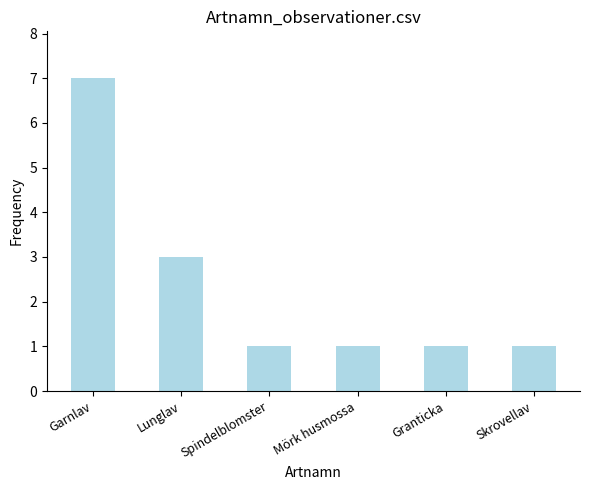

Count the number of data series in this chart.

1